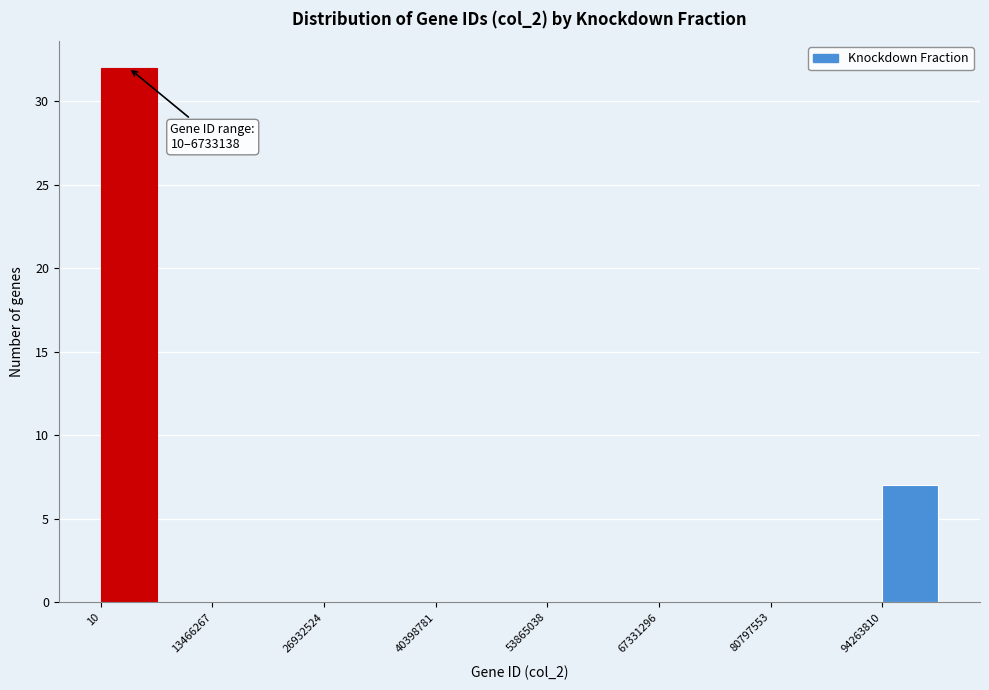

Read against the x-axis, roughly where is the centre of the tallest bar?

4000000